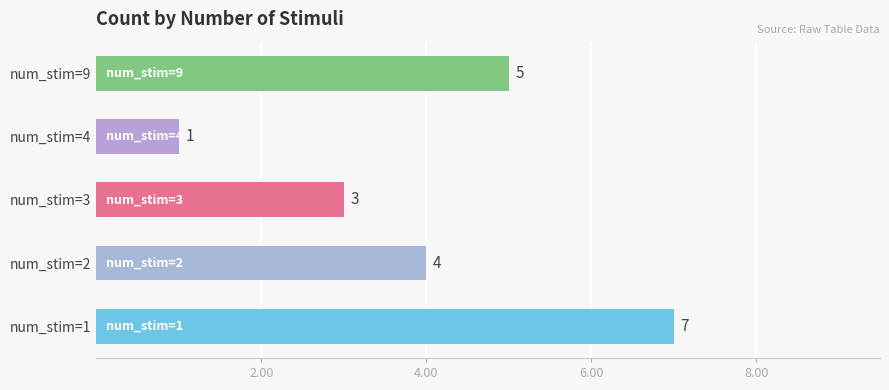

At which category does the chart reach its peak across all series?

num_stim=1